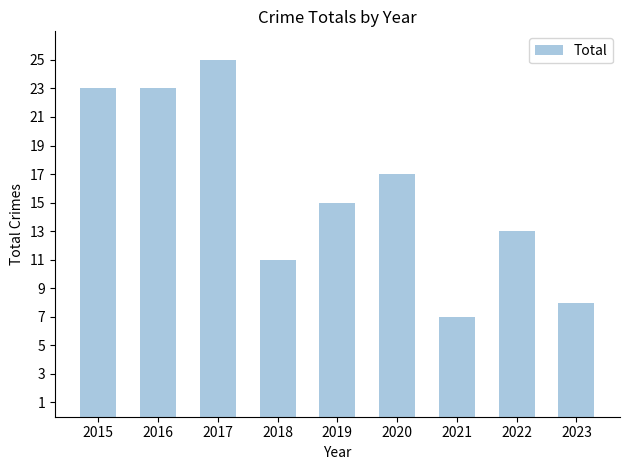

What is the minimum value shown in the chart?

7